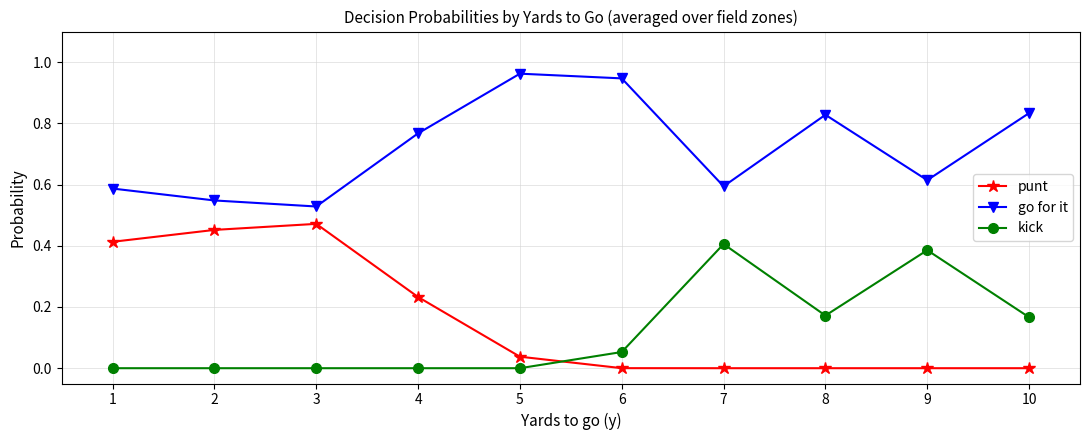

At which category does punt reach its first local peak?

3